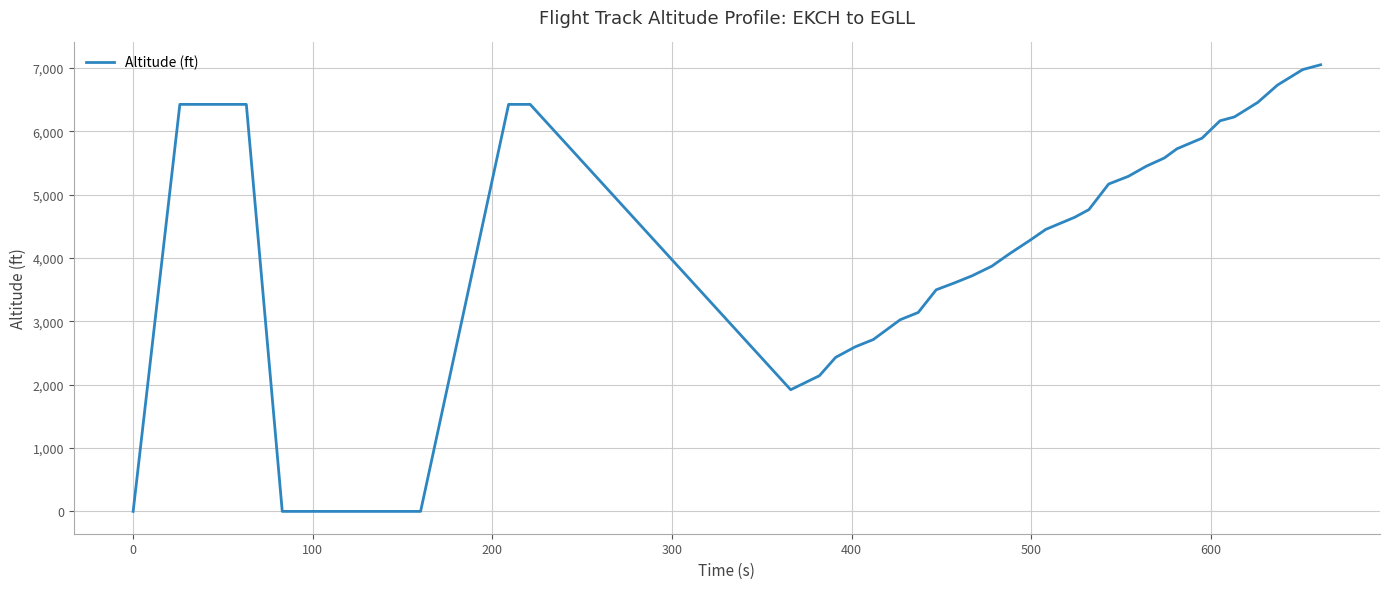

What is the maximum value shown in the chart?

7048